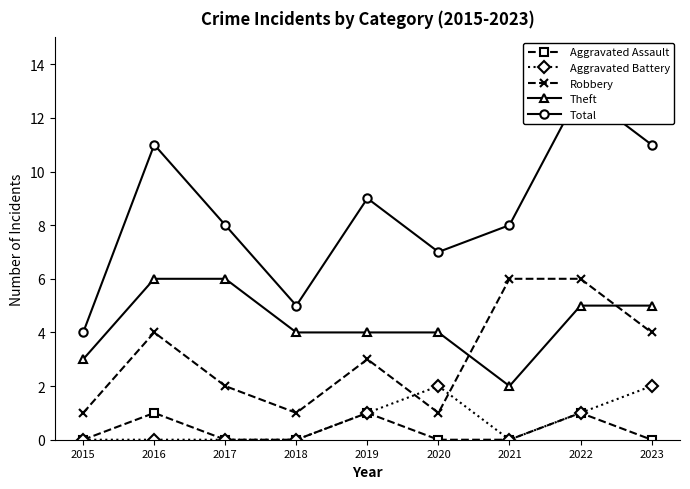

What is the total value across all series at 2021?

16